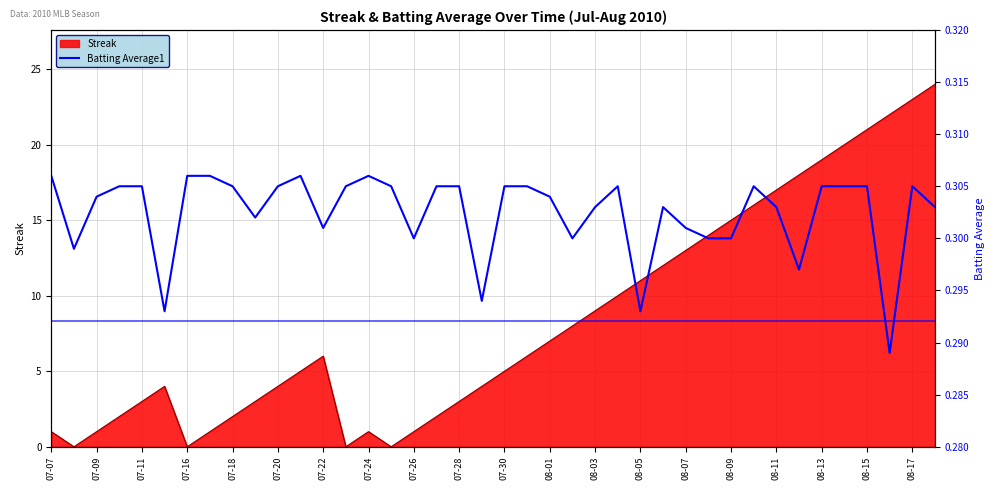

True or false: Streak has a value of 6 at 07-20.

False